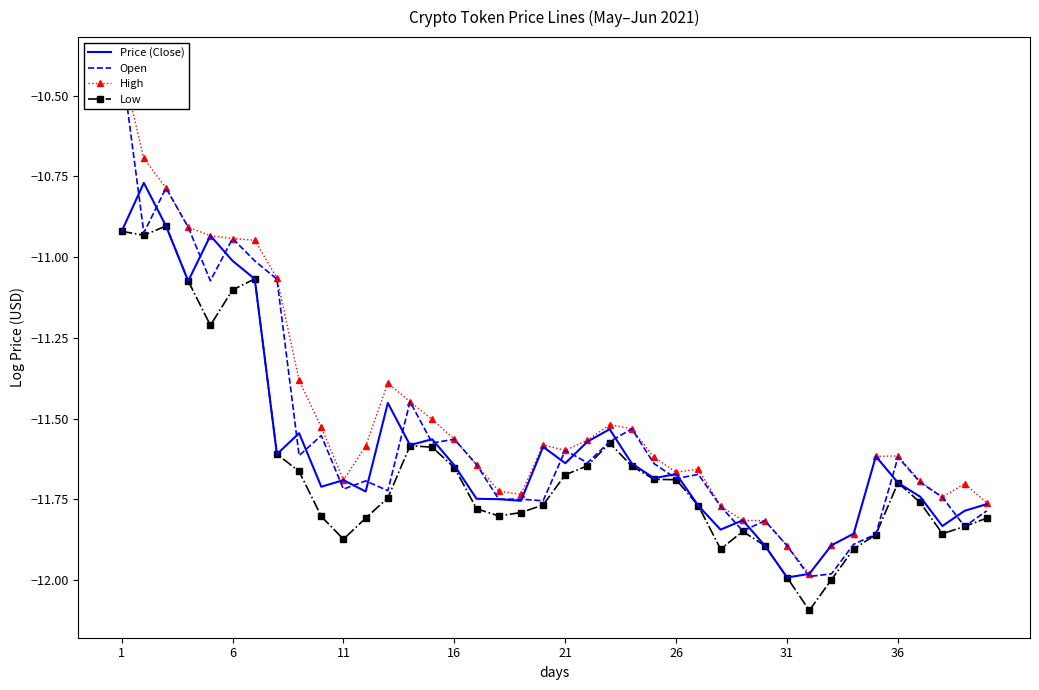

What is the value of the Open point at the 22nd from the left?

-11.1